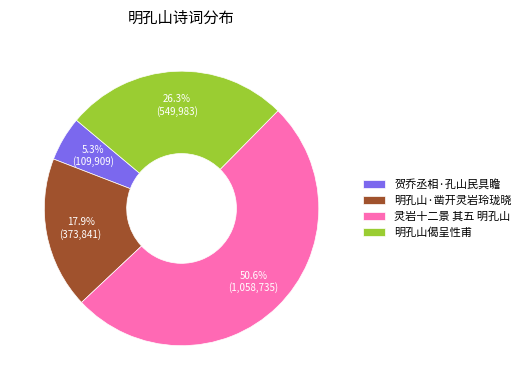

Is there any slice that represents more than half of the pie?

Yes